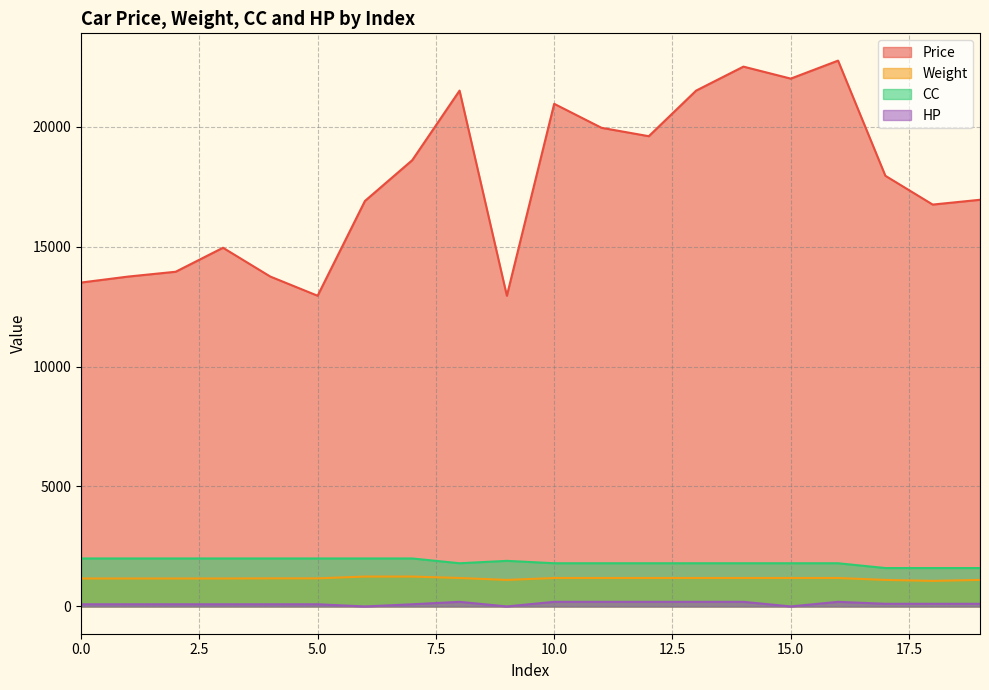

Which series has the widest spread of values?

Price